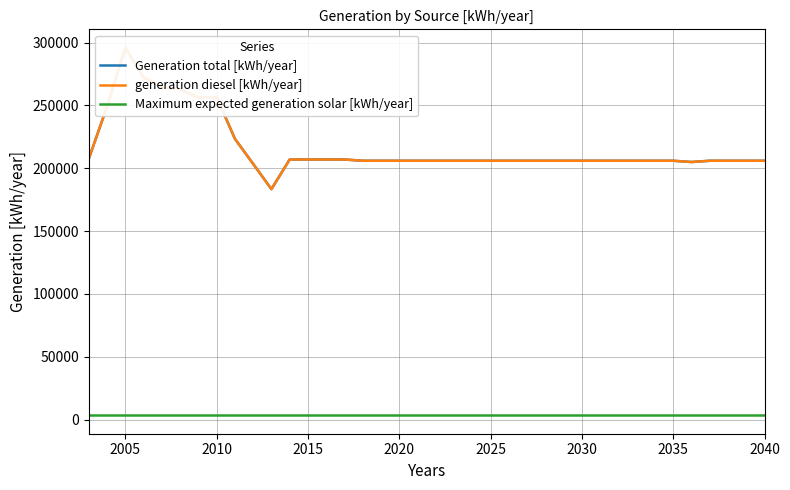

What is the lowest value of the Maximum expected generation solar [kWh/year] series?

3369.4